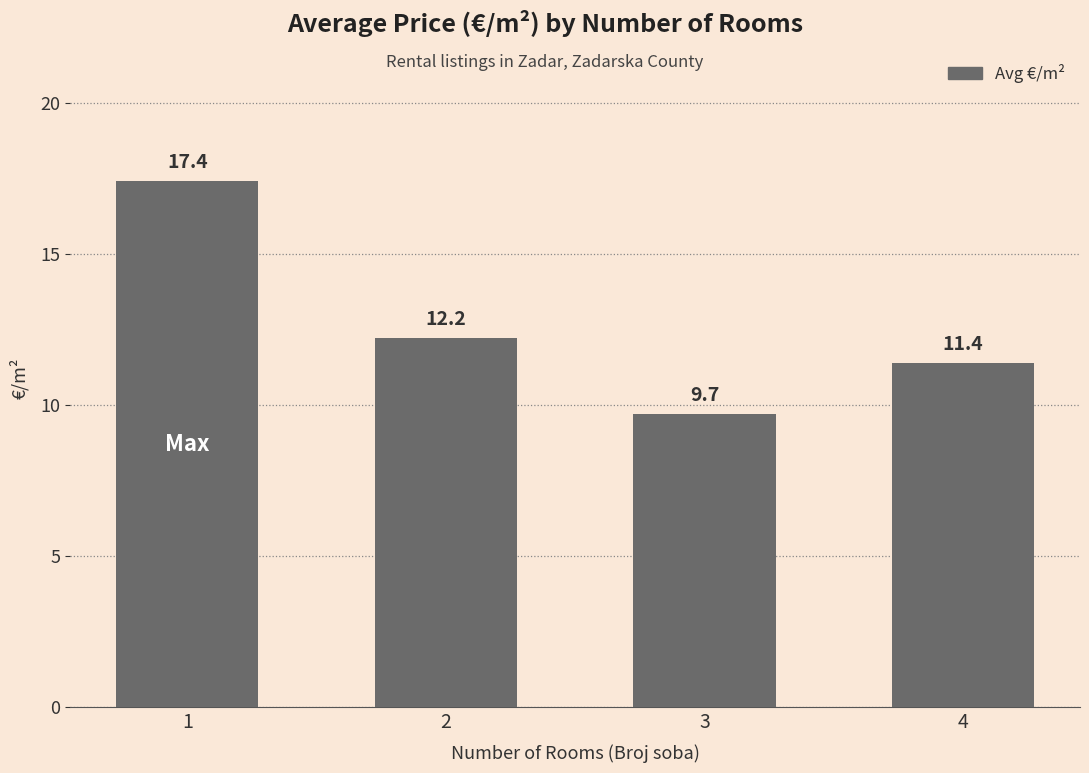

Rank the categories by value from highest to lowest.

1, 2, 4, 3